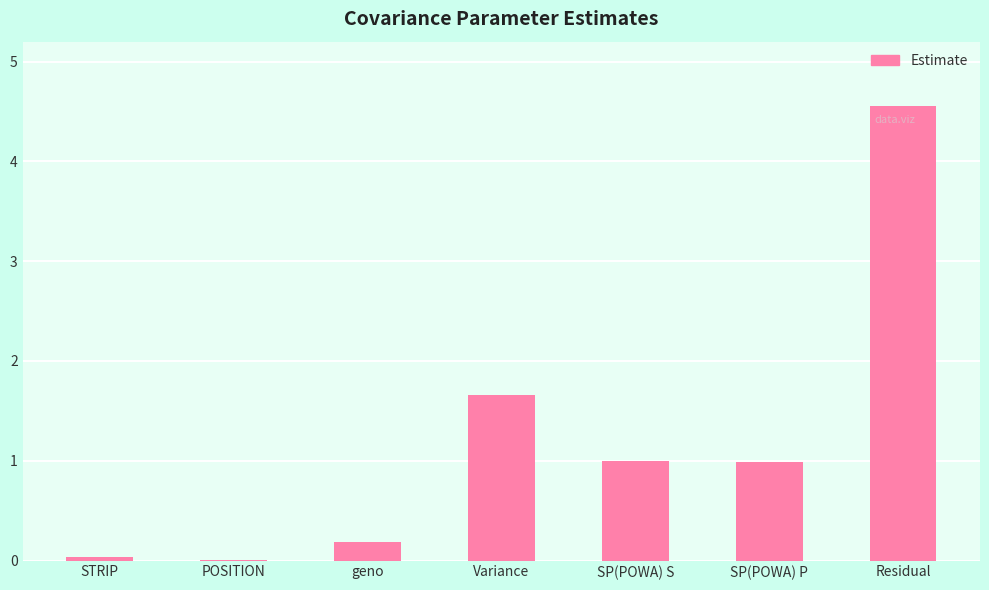

Which category has the highest value across all series?

Residual